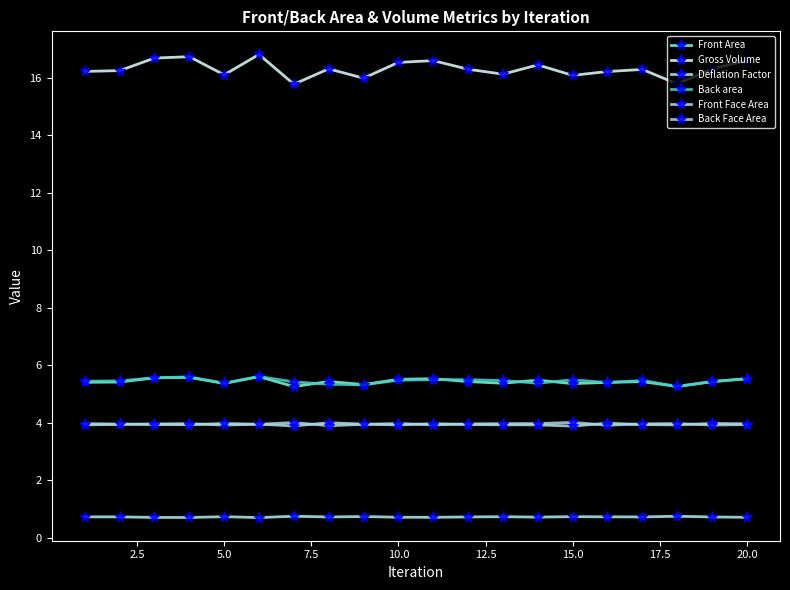

Is this an area chart (filled region under the line)?

No